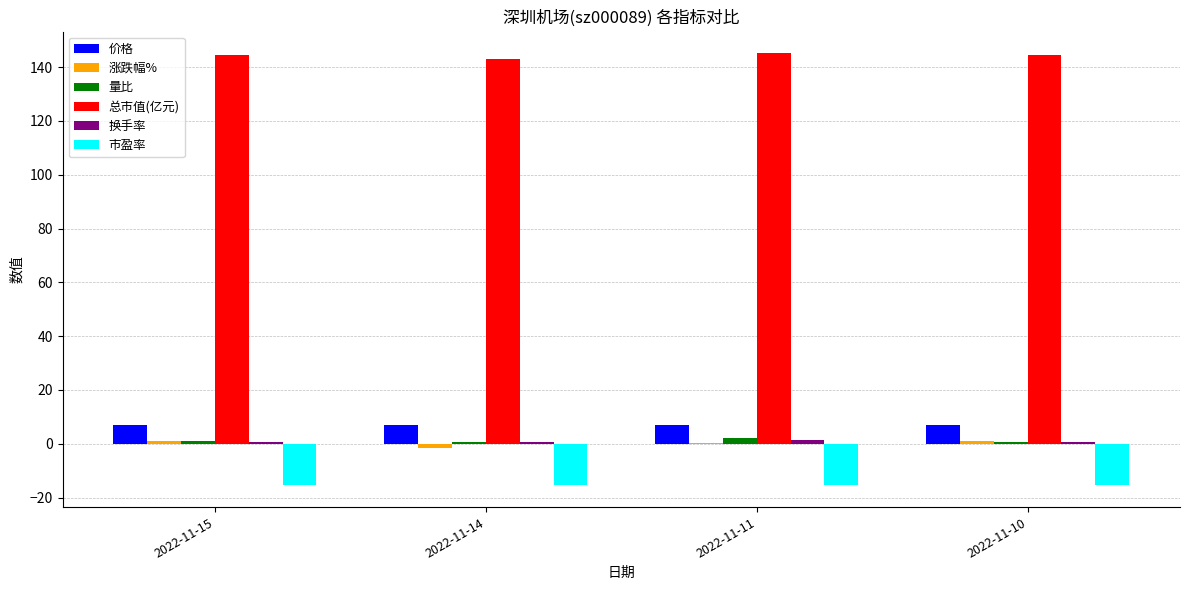

Which series has the largest total across all categories?

总市值(亿元)